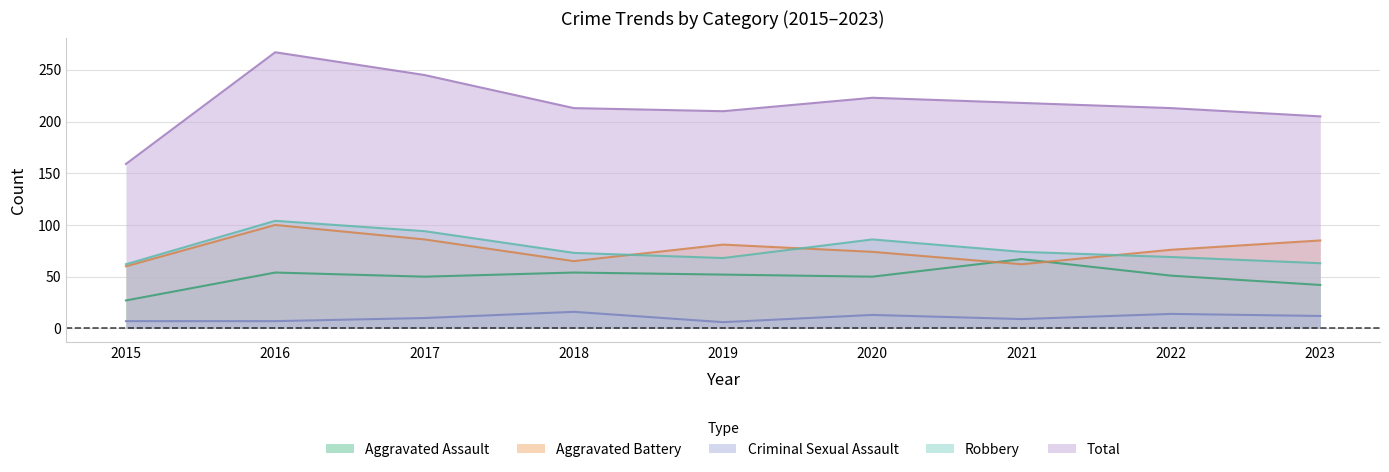

Reading right to left, what are all the values shown in this chart?

Aggravated Assault: 2023=42	2022=51	2021=67	2020=50	2019=52	2018=54	2017=50	2016=54	2015=27
Aggravated Battery: 2023=85	2022=76	2021=62	2020=74	2019=81	2018=65	2017=86	2016=100	2015=60
Criminal Sexual Assault: 2023=12	2022=14	2021=9	2020=13	2019=6	2018=16	2017=10	2016=7	2015=7
Robbery: 2023=63	2022=69	2021=74	2020=86	2019=68	2018=73	2017=94	2016=104	2015=62
Total: 2023=205	2022=213	2021=218	2020=223	2019=210	2018=213	2017=245	2016=267	2015=159